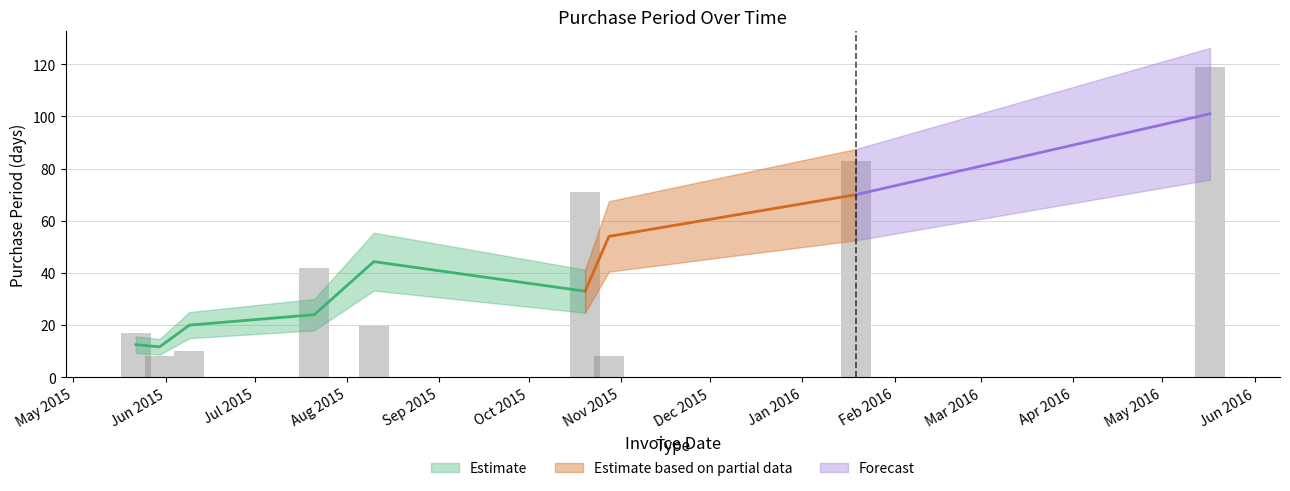

What is the label of the 5th bar from the right?

2015-08-10